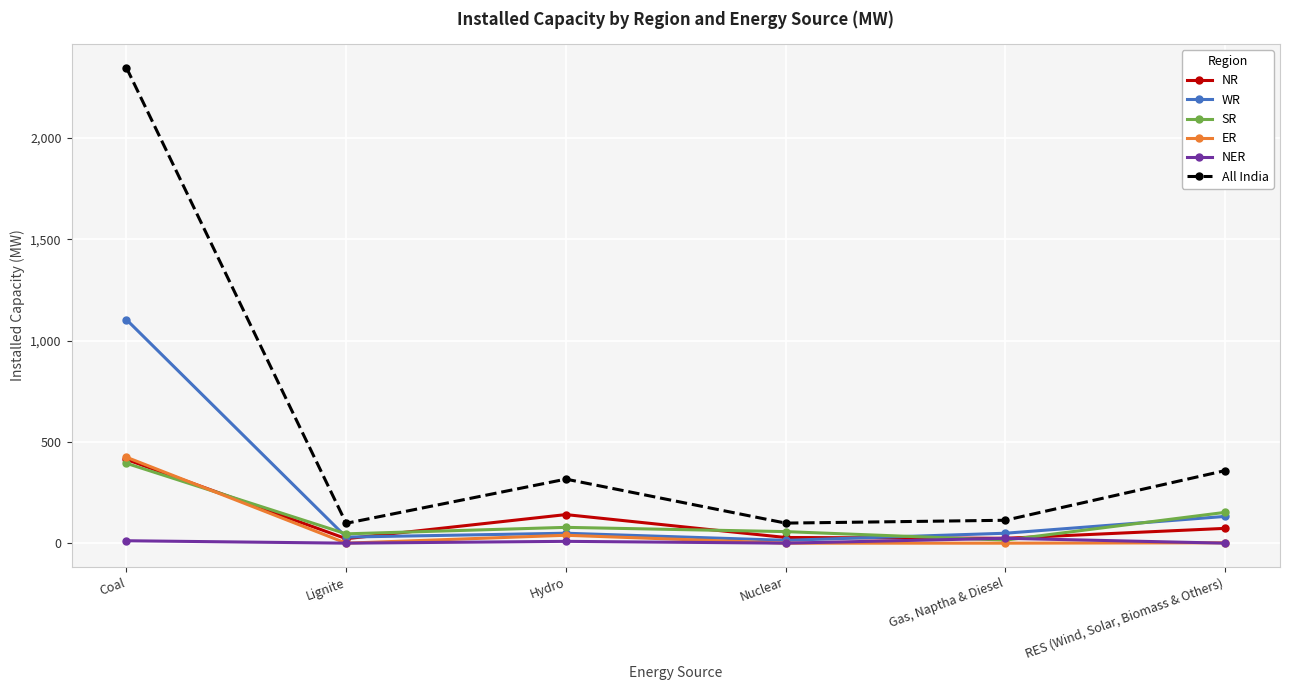

True or false: NER has a value of 12 at Coal.

True